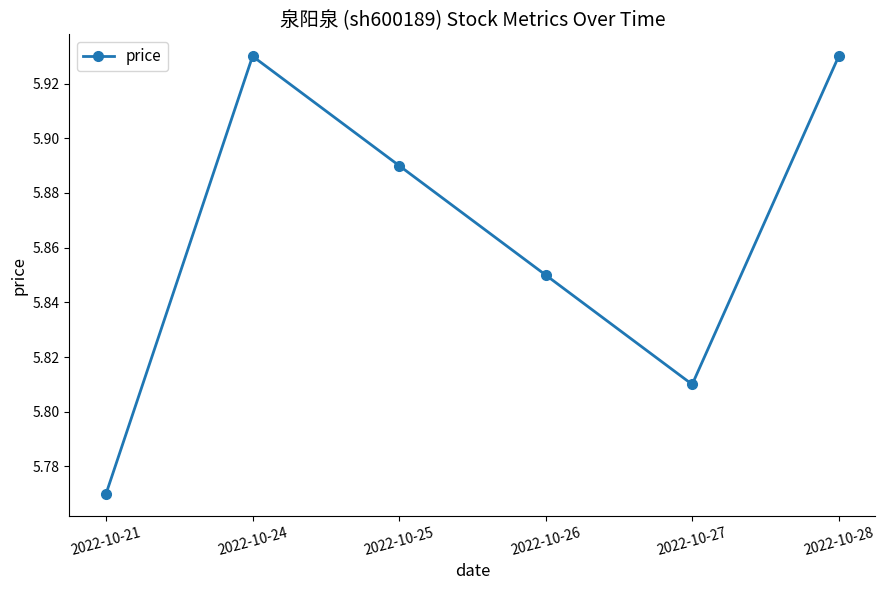

How many interior local valleys (lower than both neighbors) does the data have?

1